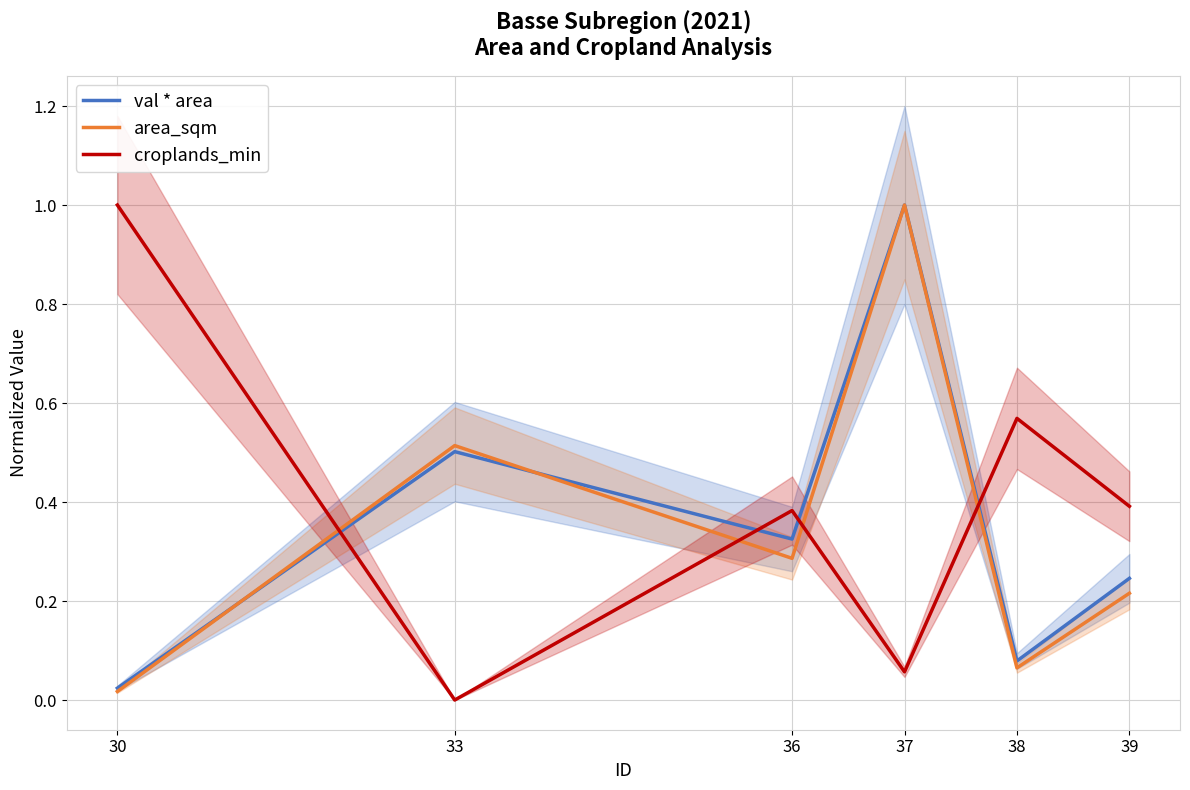

At how many categories does at least one series exceed 0?

6